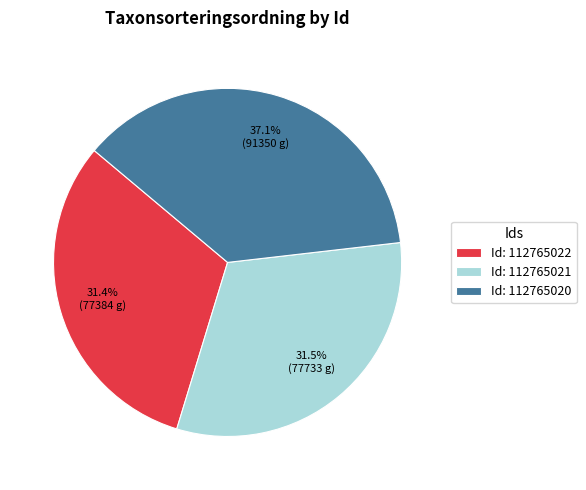

How many slices are in this pie chart?

3